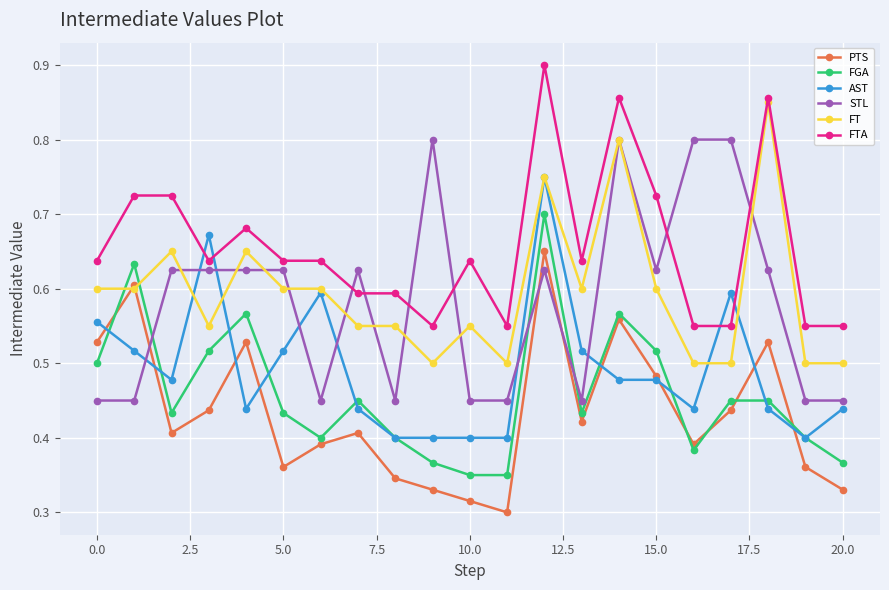

Rank the series by their maximum value, from lowest to highest.

PTS, FGA, AST, STL, FT, FTA